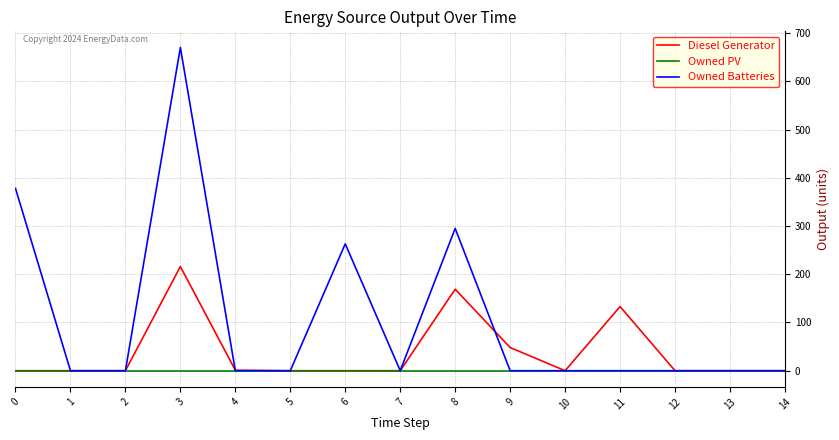

The value of Diesel Generator at 12 is -117. True or false?

False